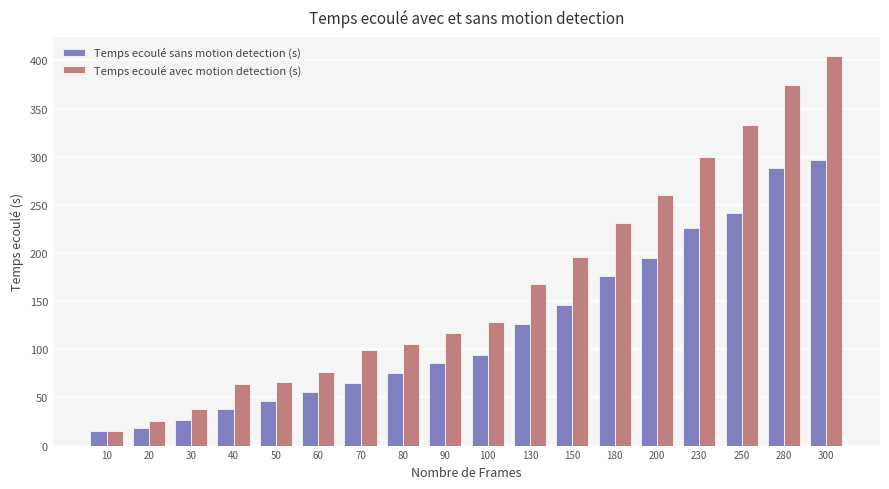

How many data points in Temps ecoulé avec motion detection (s) are above 128?

9